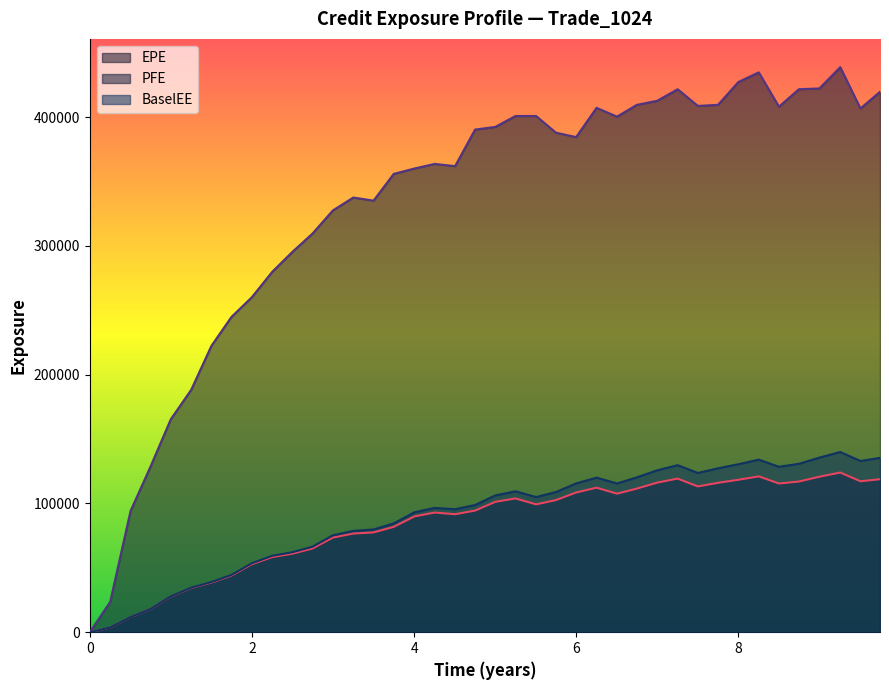

At how many categories does at least one series exceed 204607?

34